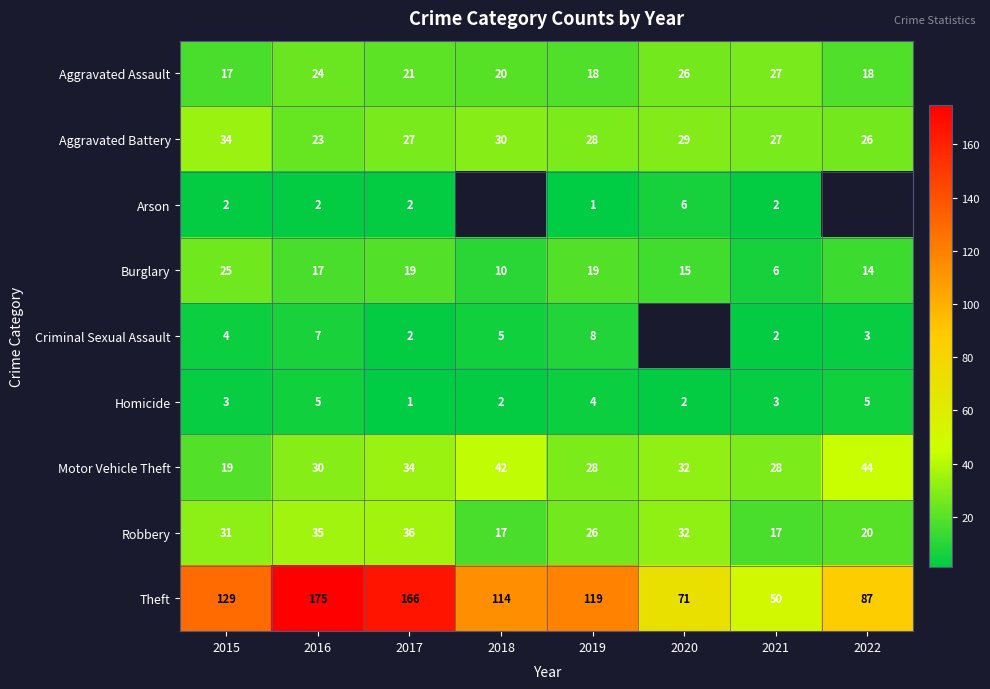

How many data points does each series have?

8